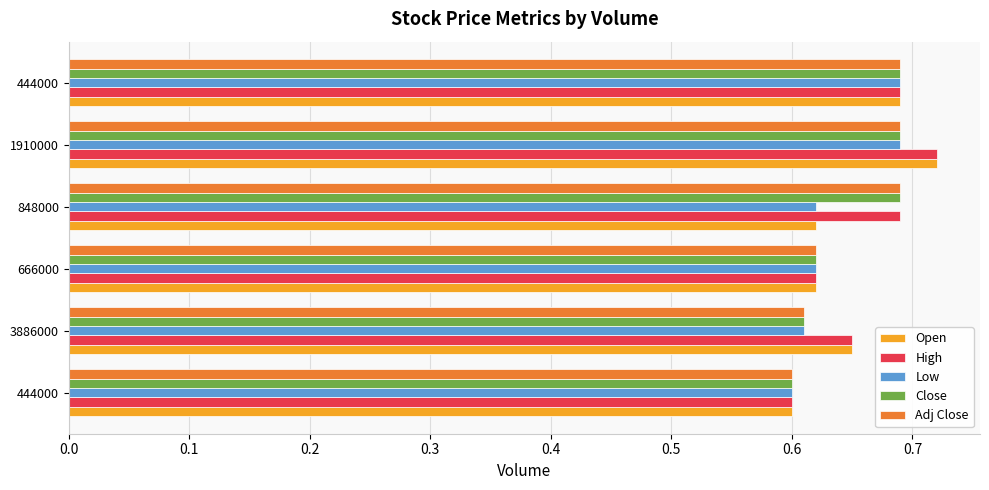

What is the average value of the Adj Close series?

0.7